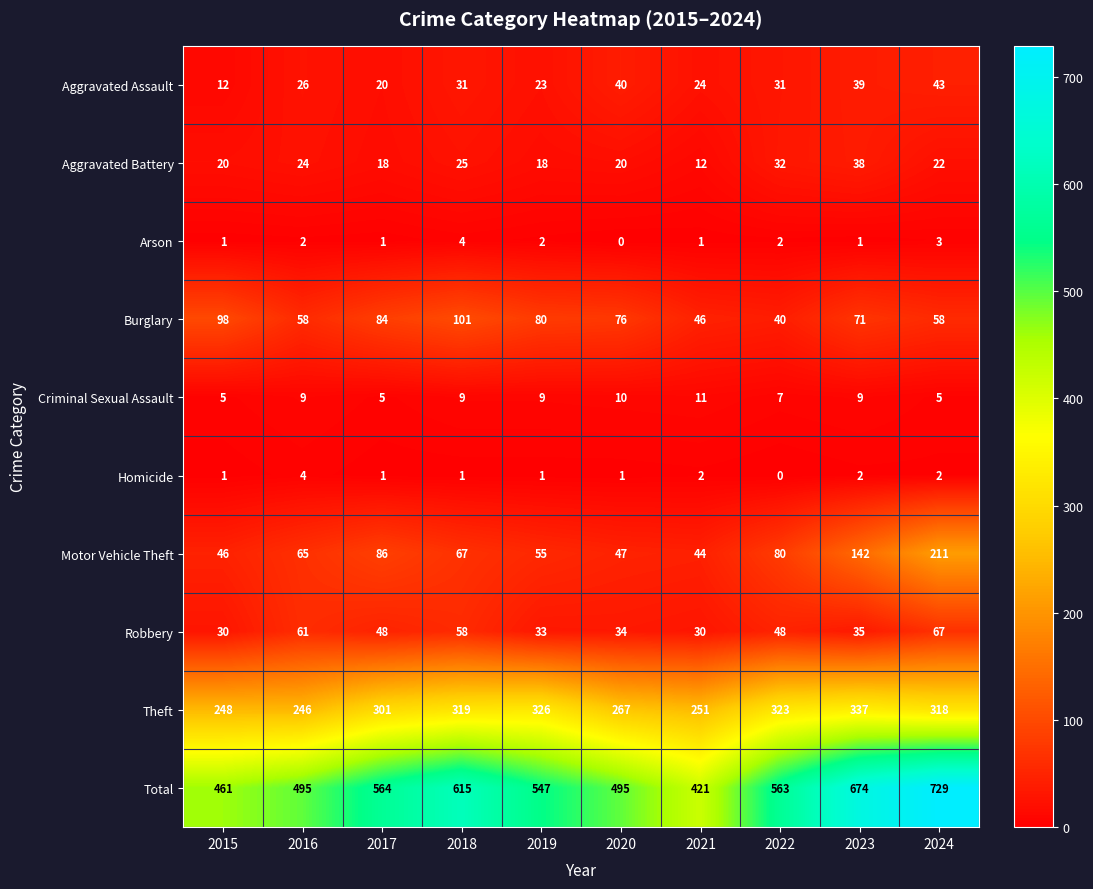

Which series has the largest total across all categories?

Total